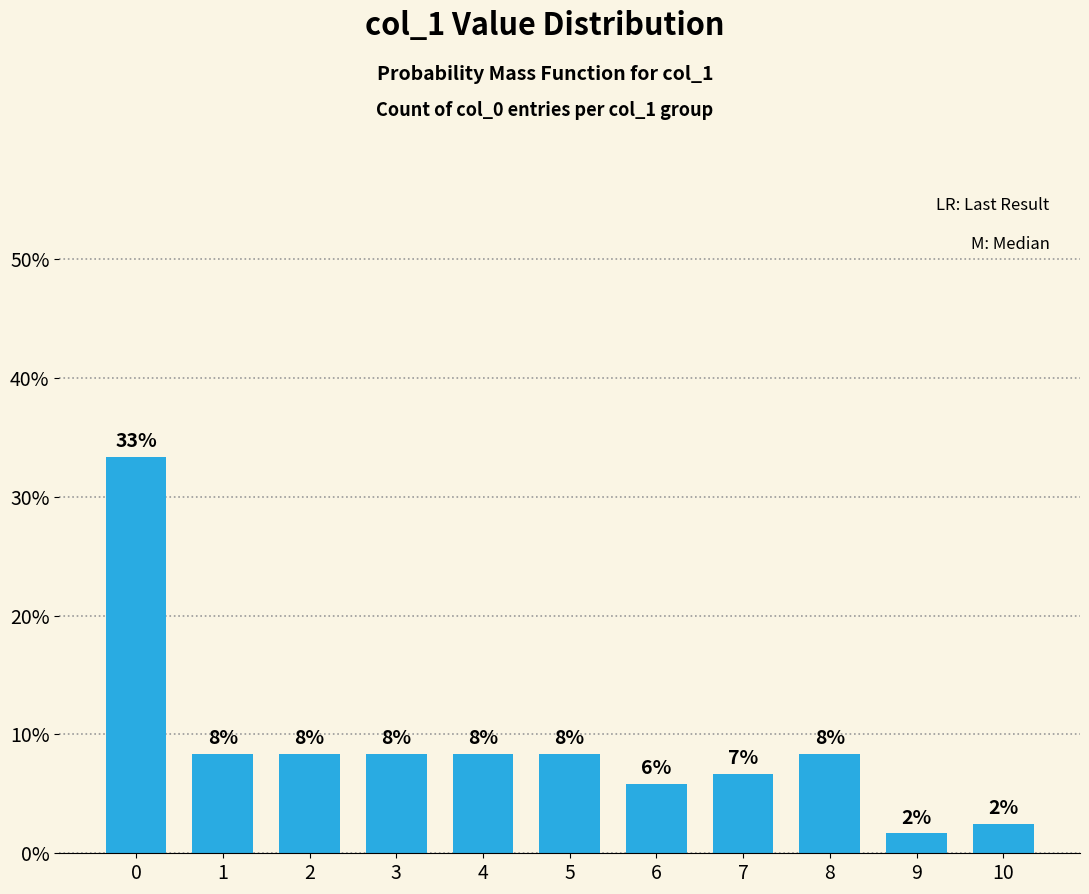

What is the ratio of the value at 8 to the value at 1?

1.0